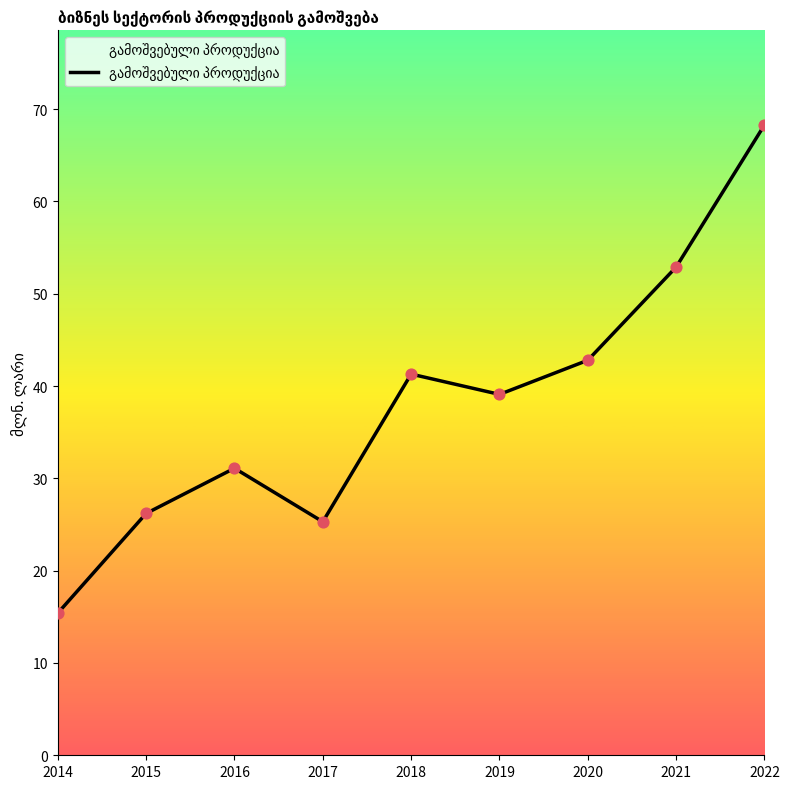

Between 2020 and 2015, which is larger?

2020